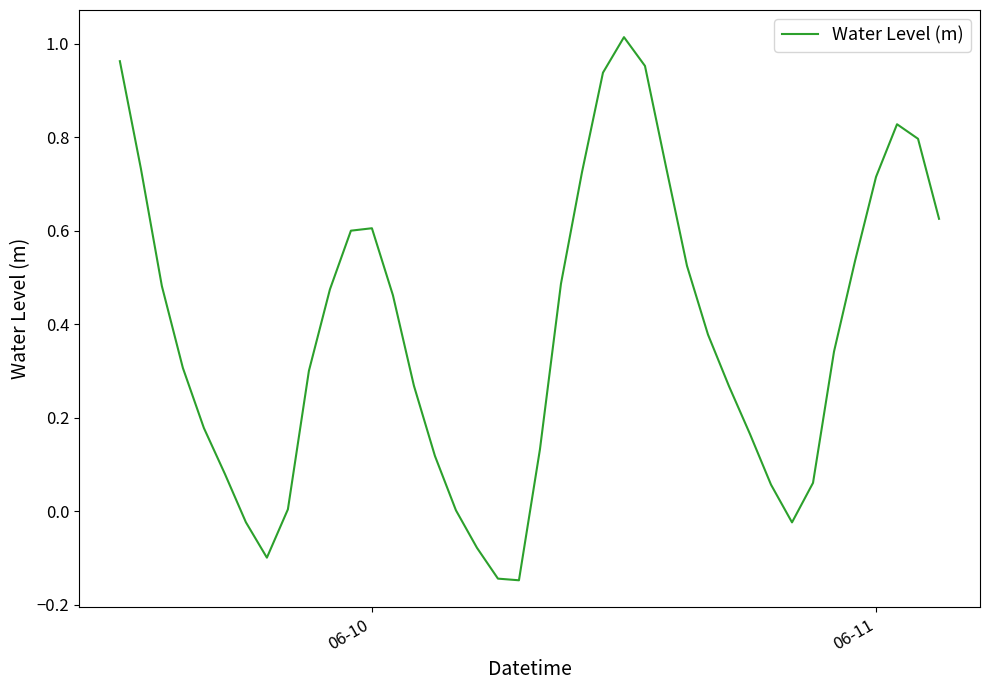

What is the difference between the maximum and minimum values?

1.2